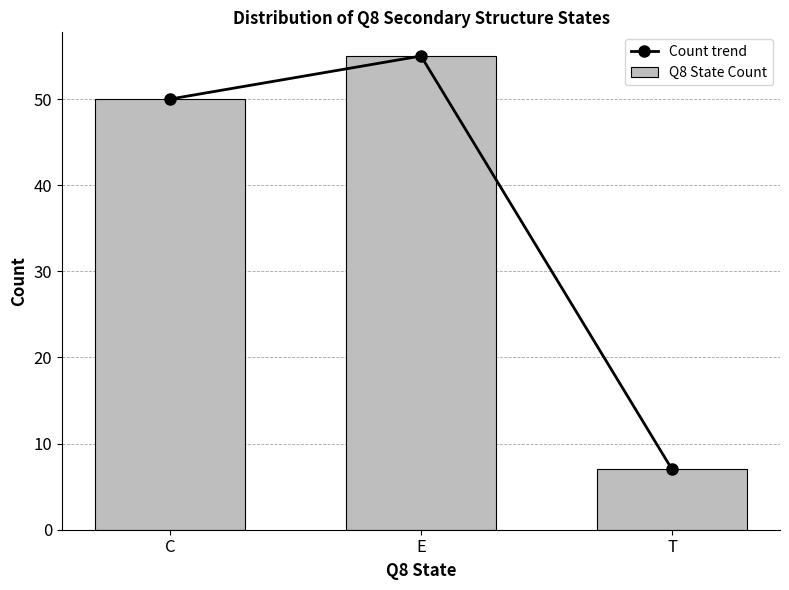

Rank the categories by Q8 State Count value from lowest to highest.

T, C, E